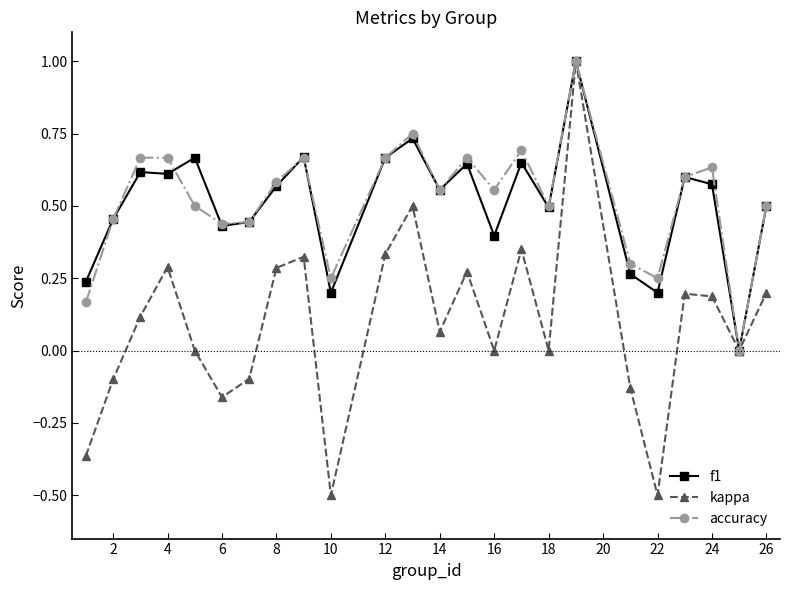

In accuracy, how many points are lower than both neighbors (excluding endpoints)?

7